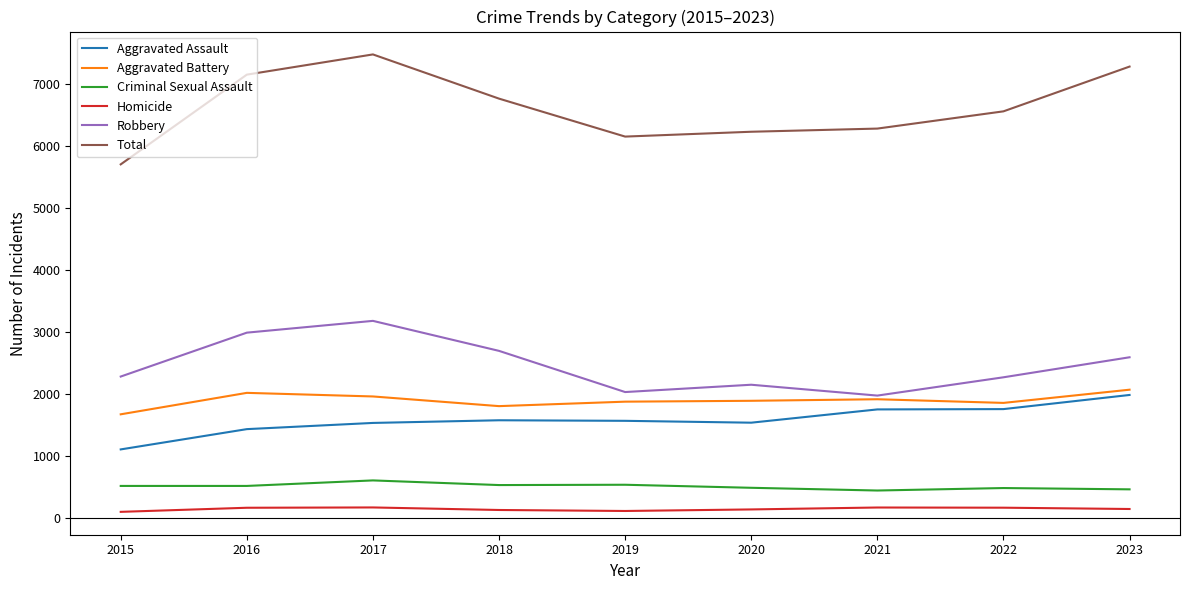

True or false: Total and Aggravated Assault intersect in this chart.

False